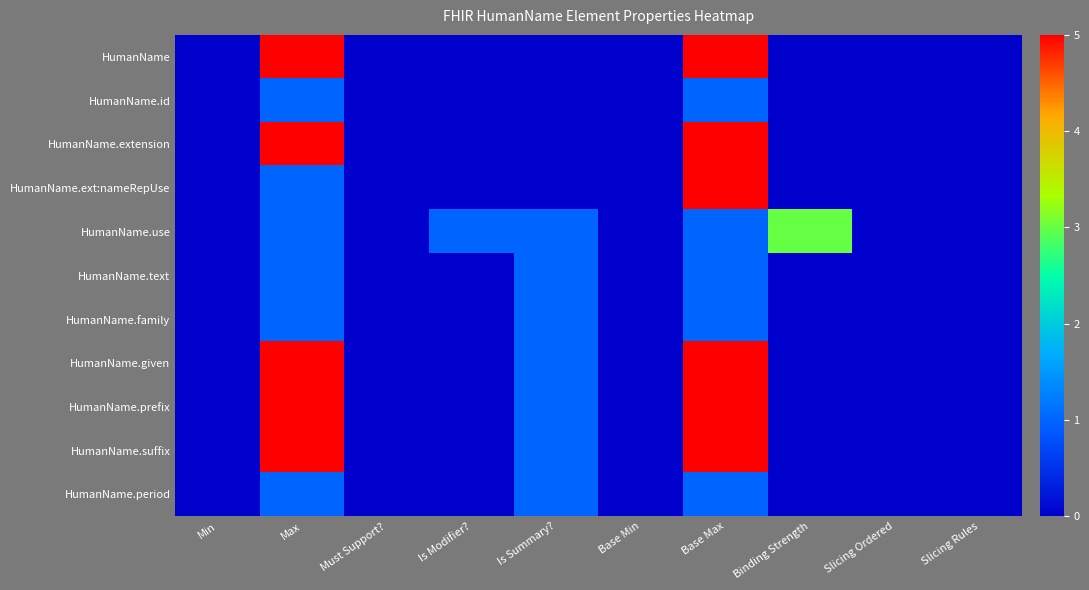

Rank the series by their maximum value, from highest to lowest.

HumanName, HumanName.extension, HumanName.ext:nameRepUse, HumanName.given, HumanName.prefix, HumanName.suffix, HumanName.use, HumanName.id, HumanName.text, HumanName.family, HumanName.period